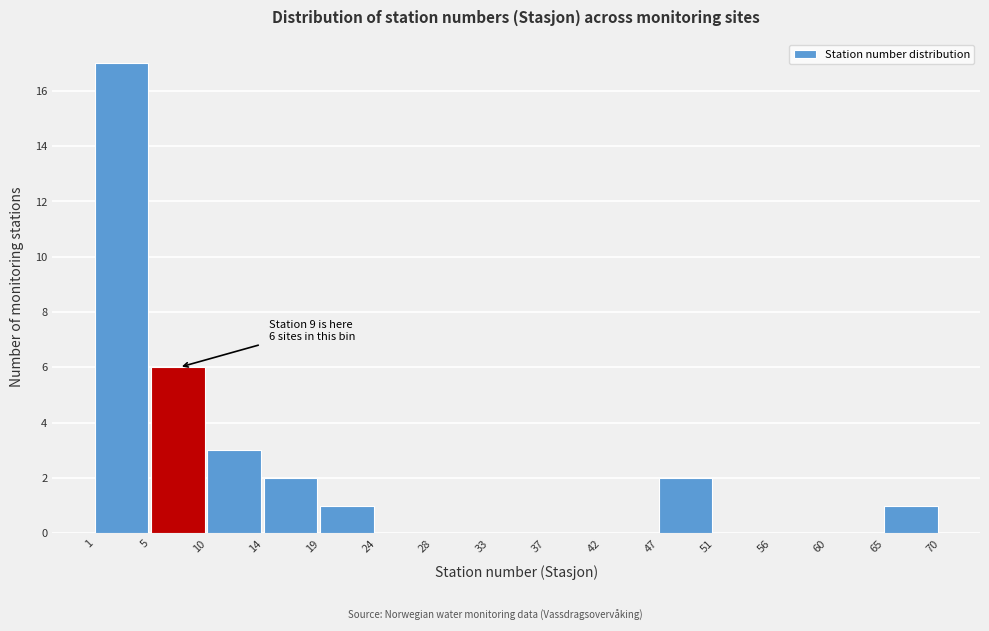

Reading right to left, transcribe all the data shown in this chart.

65=1	60=0	56=0	51=0	47=2	42=0	37=0	33=0	28=0	24=0	19=1	14=2	10=3	5=6	1=17